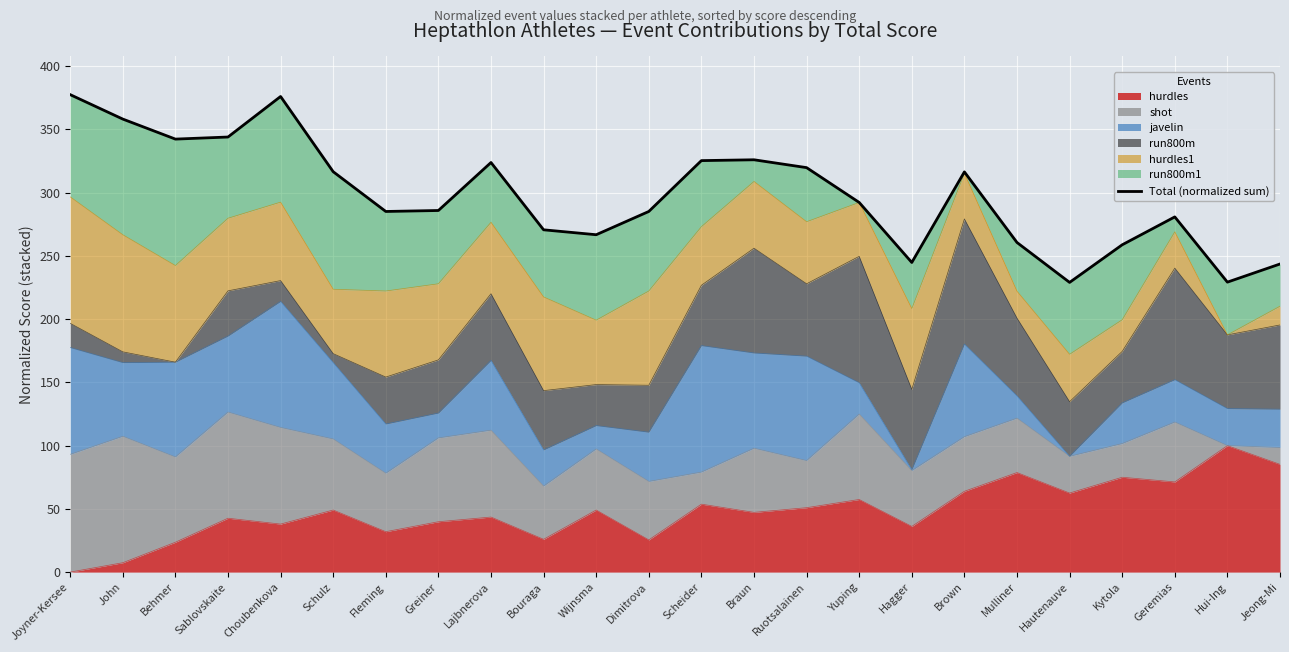

What is the label of the 4th point from the left?

Sablovskaite